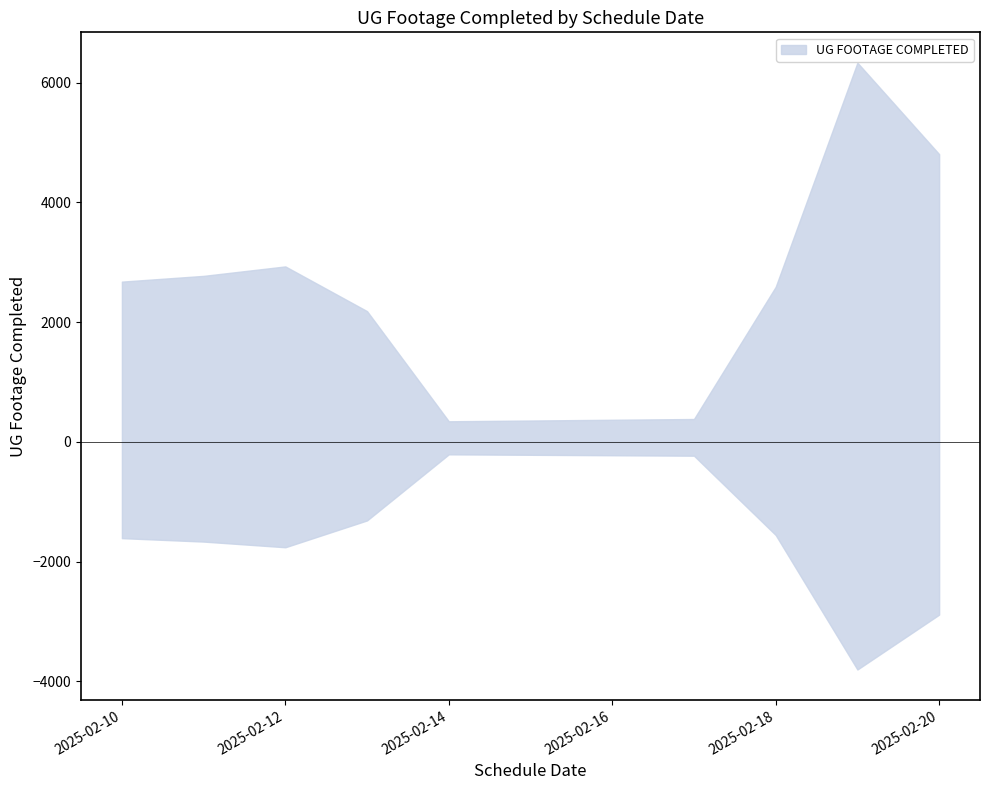

True or false: the data shows 345 at 2025-02-14.

True